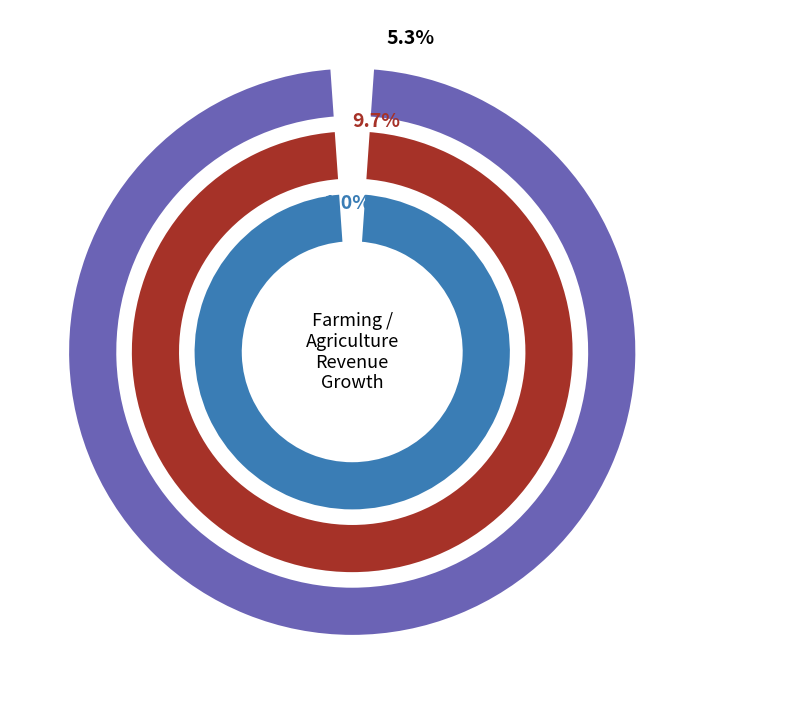

Which slice is the smallest?

Fresh Del Monte
Produce Inc.